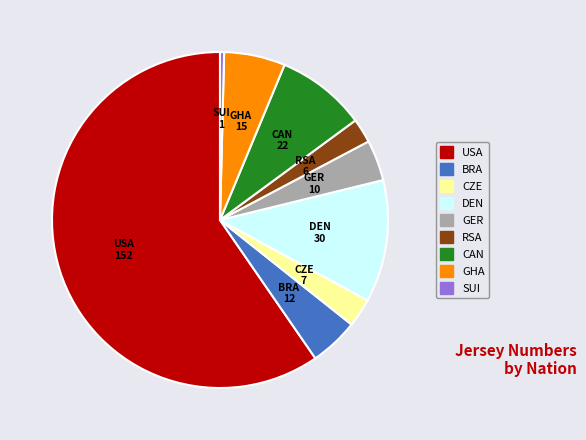

Is there any slice that represents more than half of the pie?

Yes